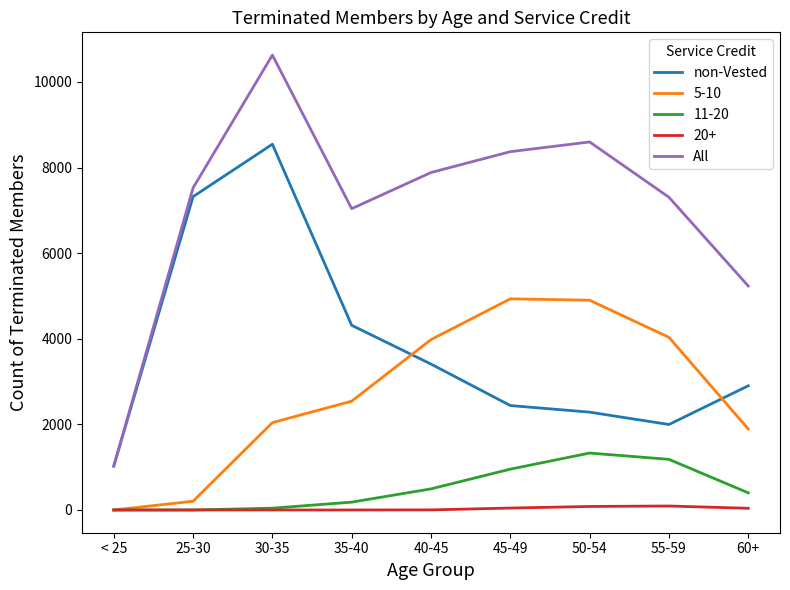

Rank the series by their maximum value, from lowest to highest.

20+, 11-20, 5-10, non-Vested, All